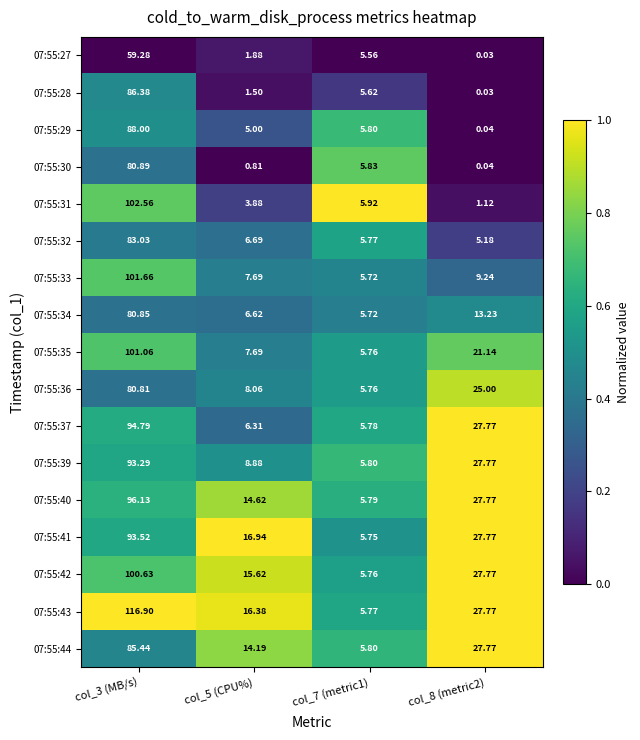

Between col_3 (MB/s) and col_8 (metric2), which series saw the biggest shift?

07:55:31